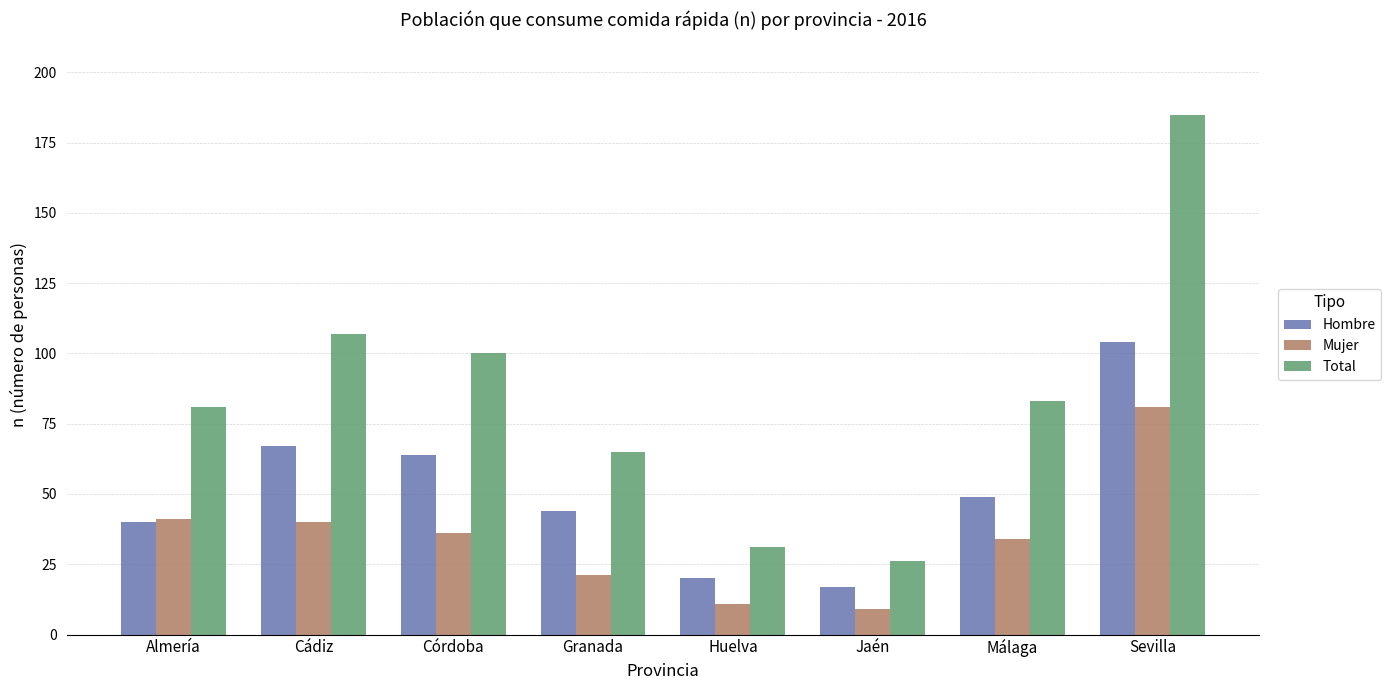

What is the label of the 3rd bar from the left?

Córdoba